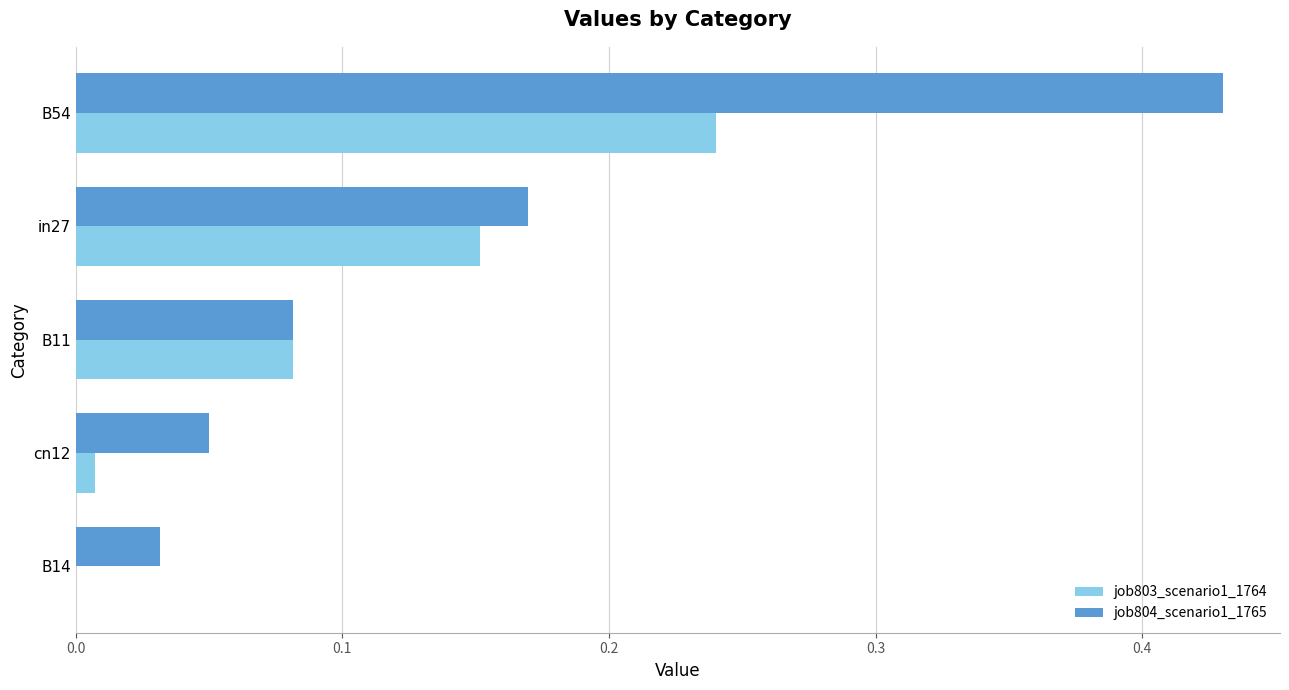

Which series has the largest total across all categories?

job804_scenario1_1765